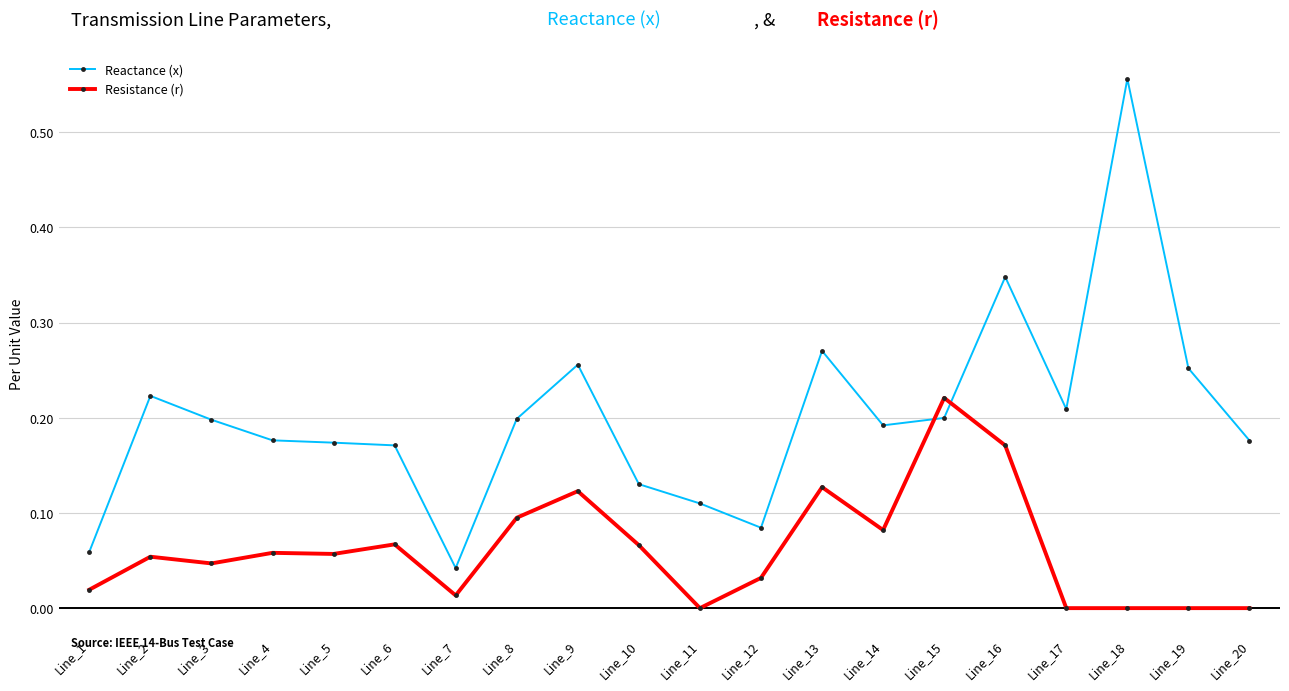

How many categories are shown in the chart?

20